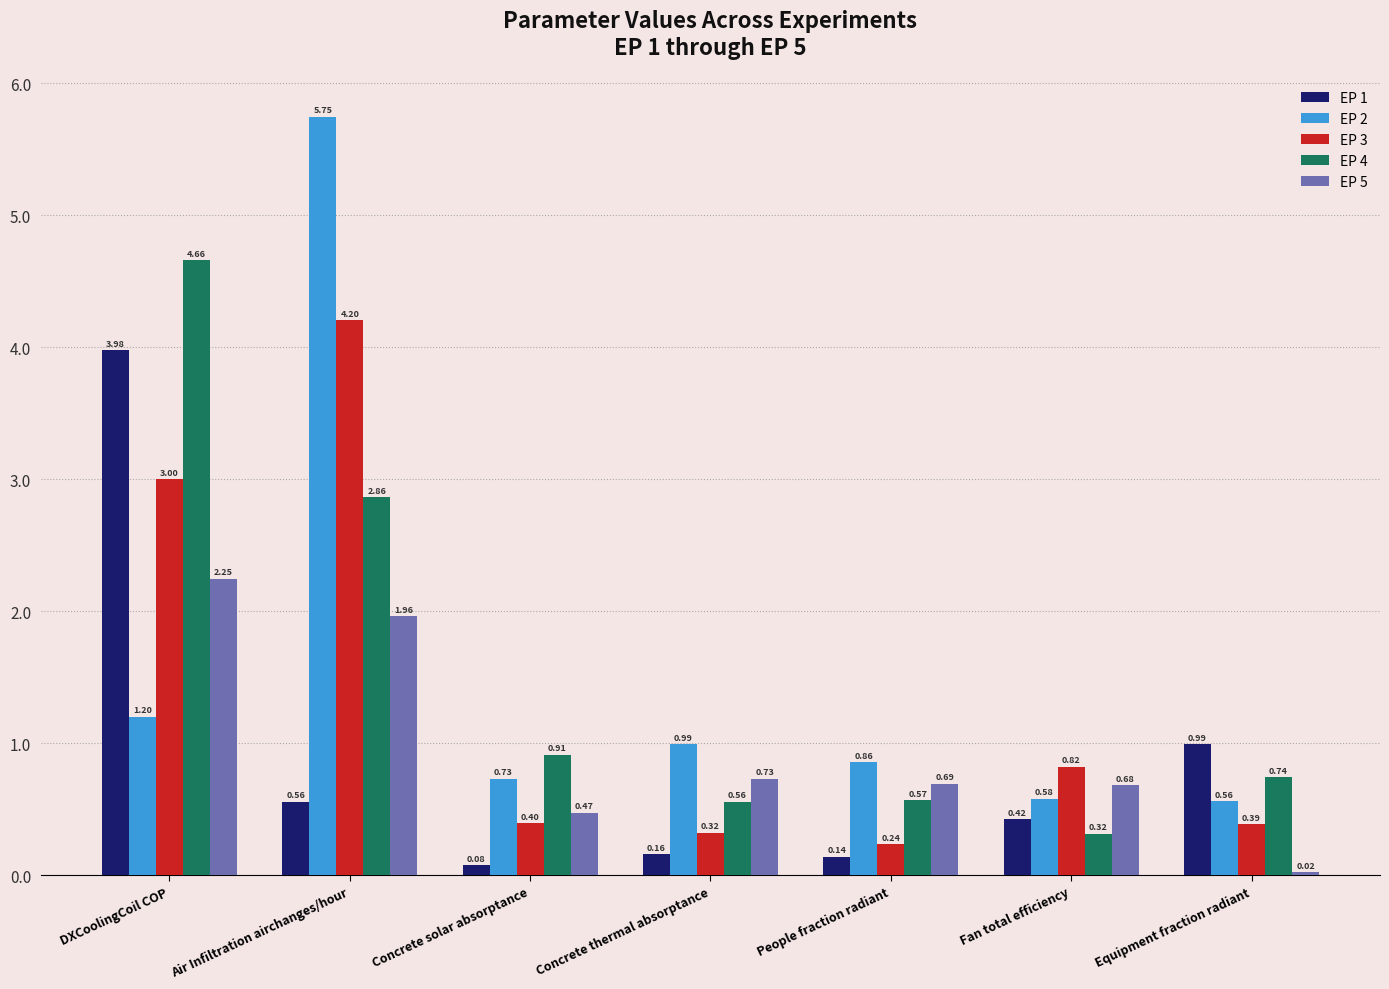

Count the number of data series in this chart.

5